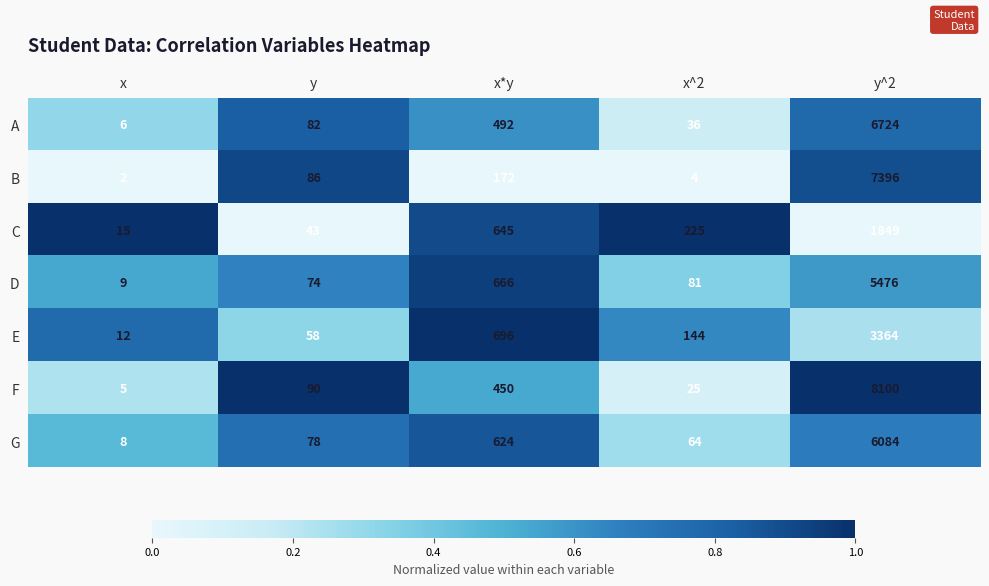

At which category is the sum across all series the highest?

y^2